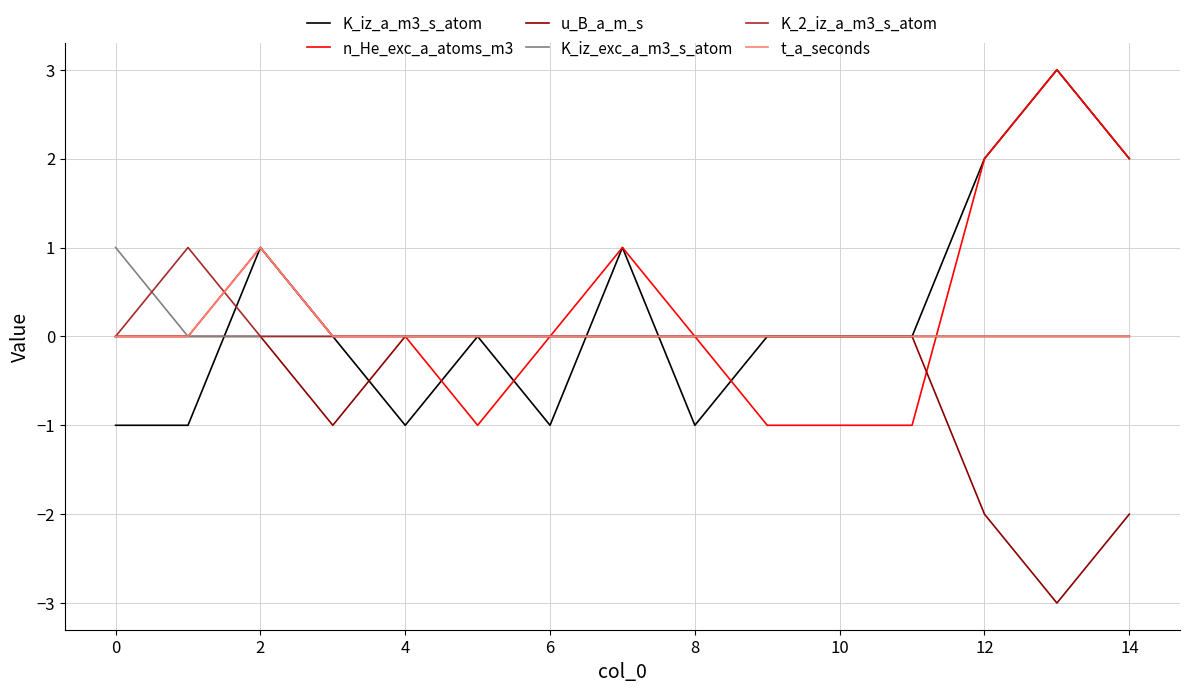

What is the greatest value displayed?

3